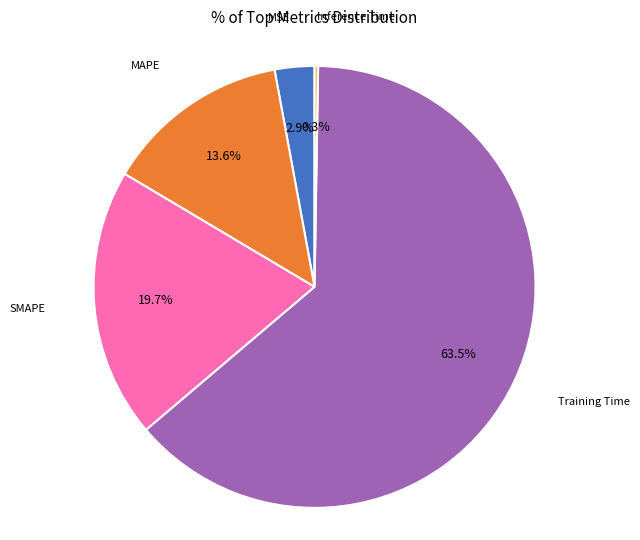

Is there a majority slice in this chart?

Yes